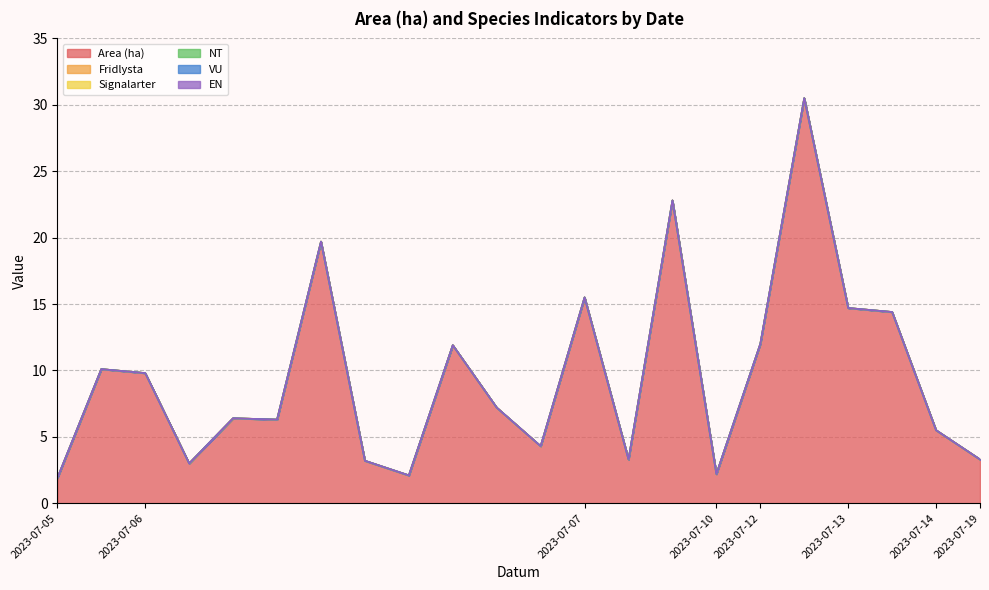

True or false: VU has more than 2 points higher than both neighbors.

False